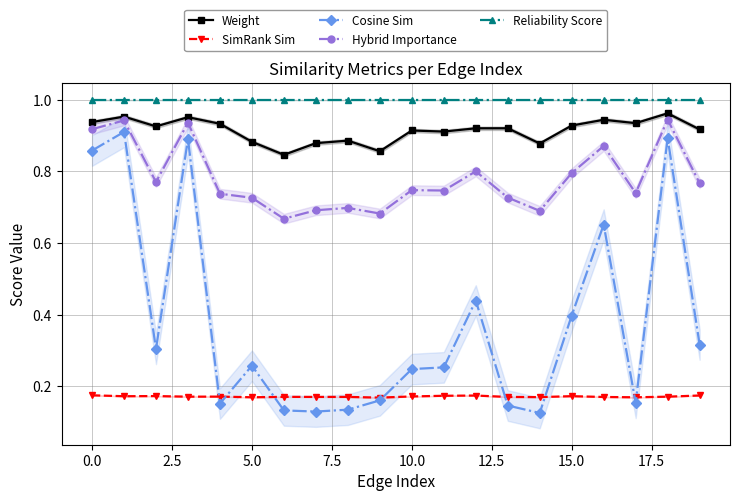

What is the sum of all Cosine Sim values?

7.6